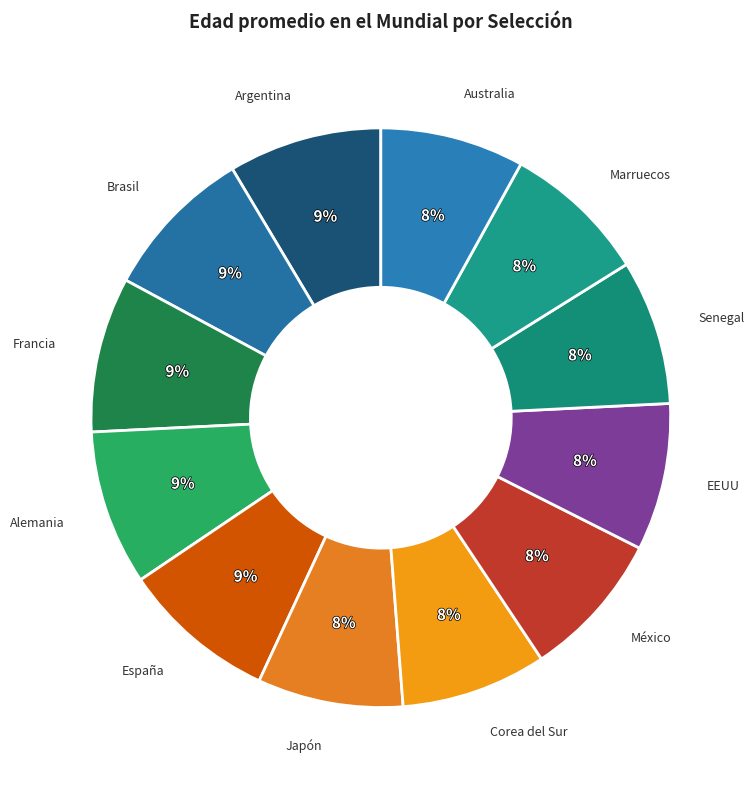

Is the sum of Alemania and México greater than half?

No